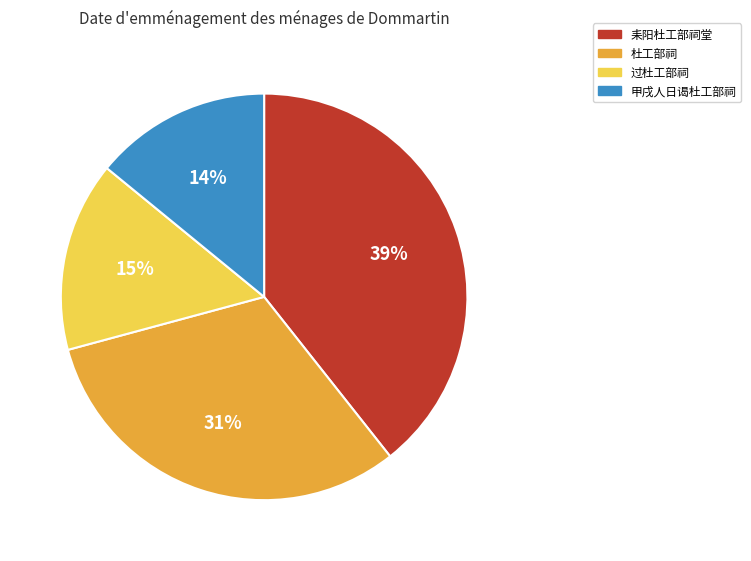

Is the sum of 过杜工部祠 and 耒阳杜工部祠堂 greater than half?

Yes